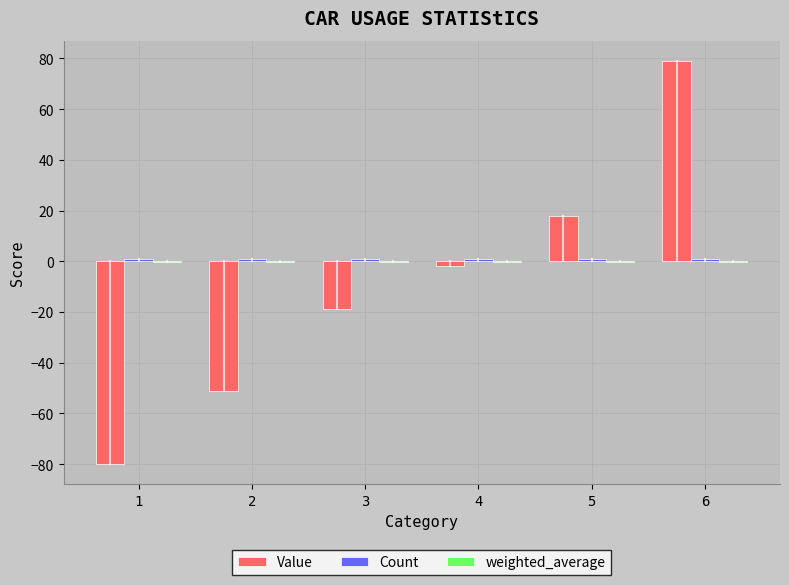

At which category is the sum across all series the highest?

6